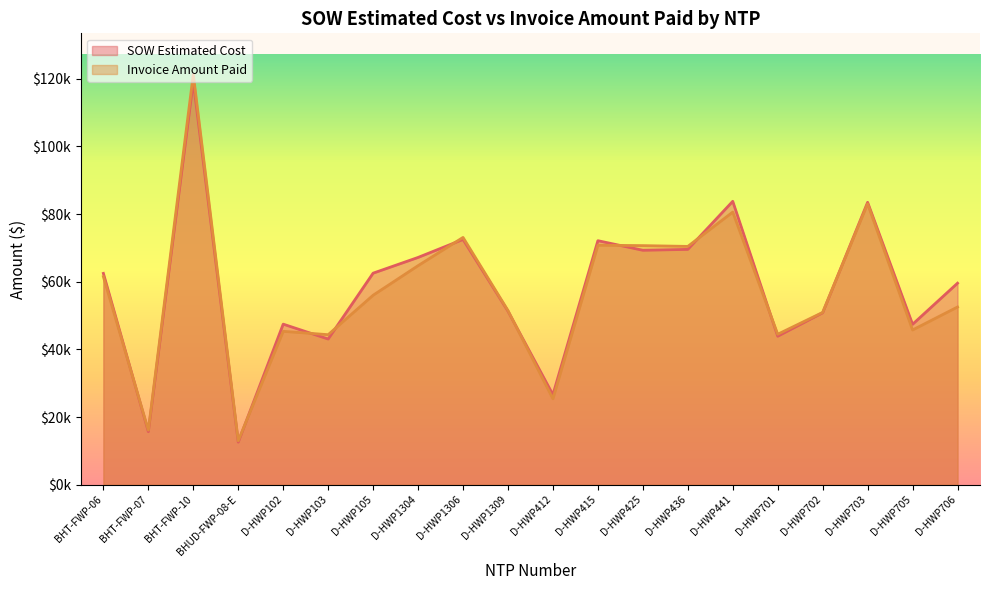

How many distinct data groups are displayed?

2